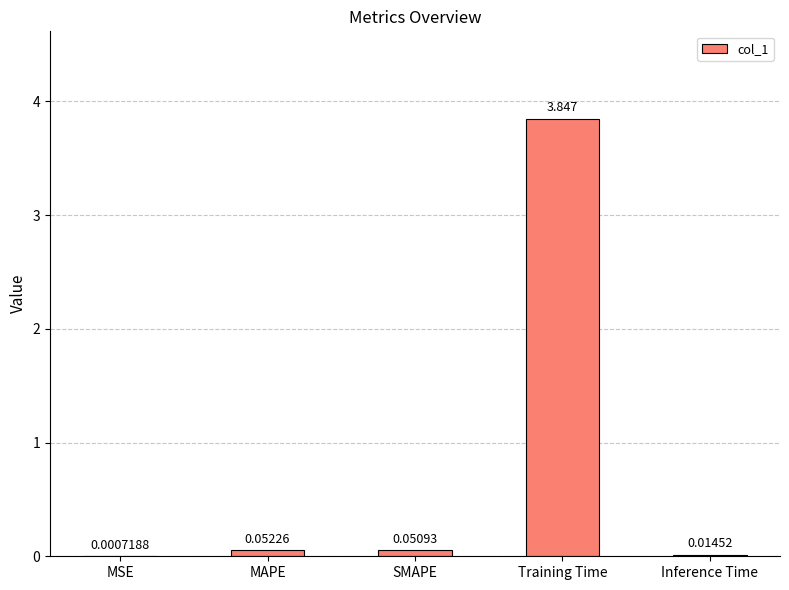

At which category does the chart reach its peak across all series?

Training Time